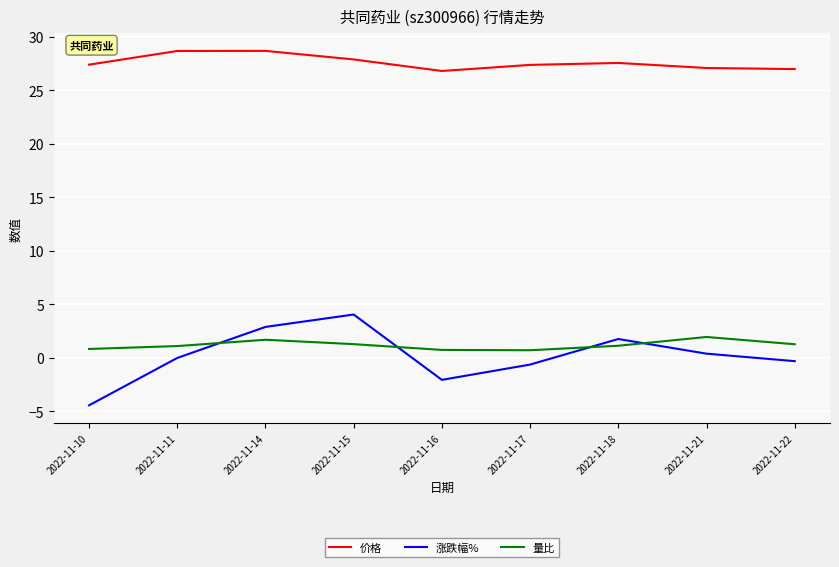

At 2022-11-14, list the series in order from smallest to largest.

量比, 涨跌幅%, 价格